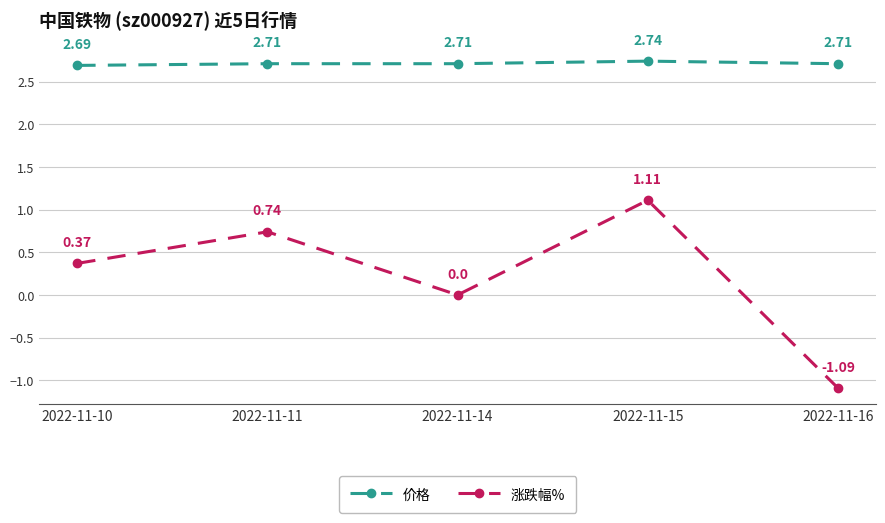

The 涨跌幅% series shows 0.4 at 2022-11-15. True or false?

False